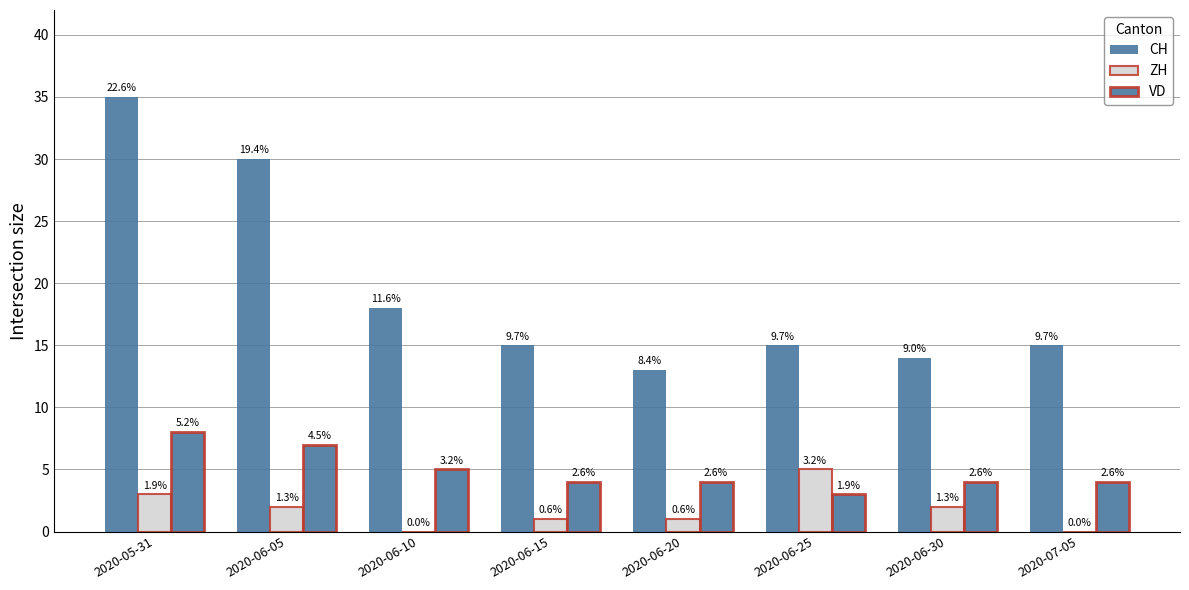

At which label does VD reach its minimum?

2020-06-25